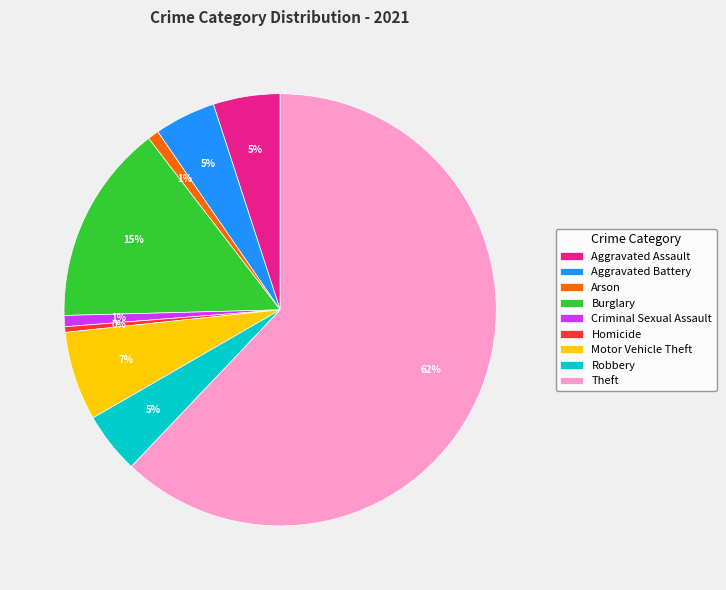

Is it true that Robbery is 5% of the pie?

True